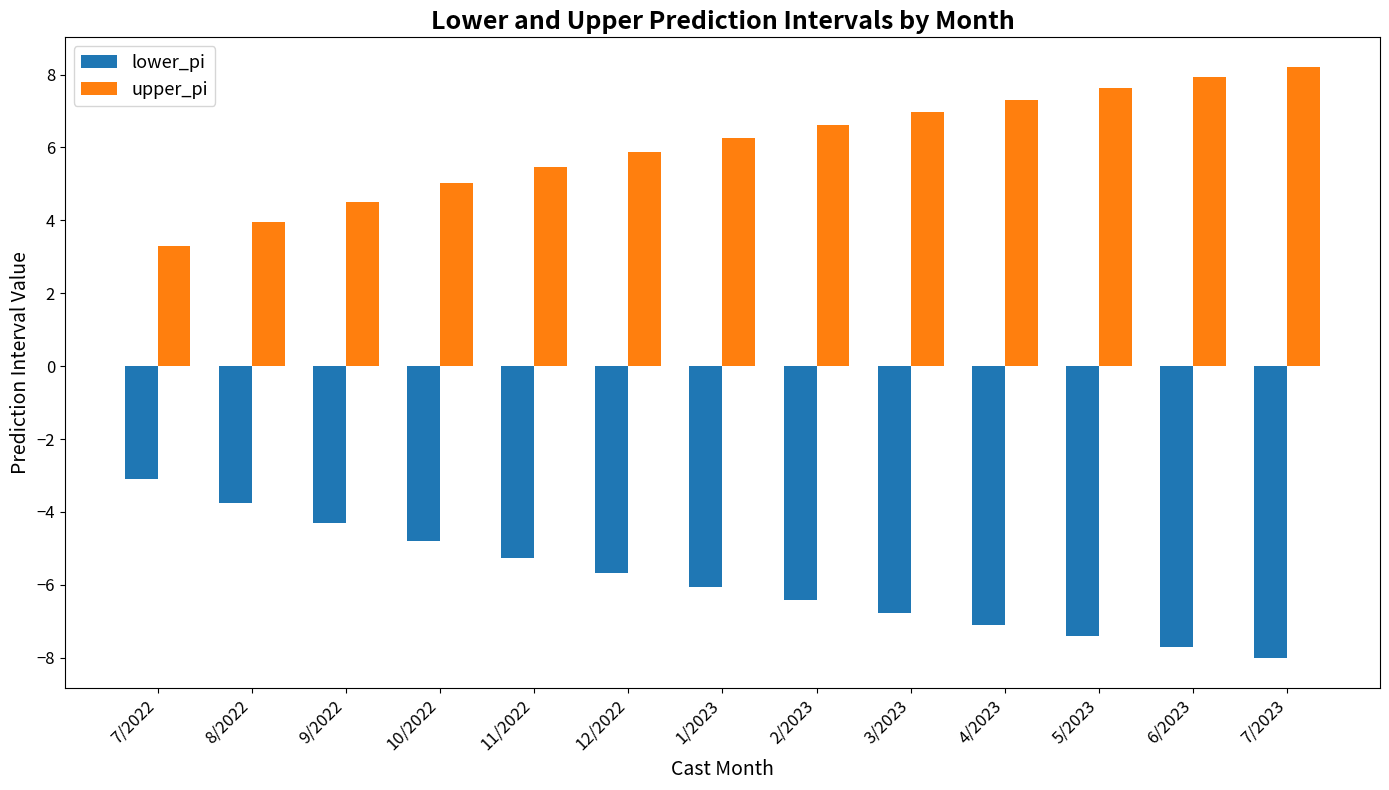

Reading left to right, what are all the values shown in this chart?

lower_pi: 7/2022=-3.1	8/2022=-3.8	9/2022=-4.3	10/2022=-4.8	11/2022=-5.3	12/2022=-5.7	1/2023=-6.1	2/2023=-6.4	3/2023=-6.8	4/2023=-7.1	5/2023=-7.4	6/2023=-7.7	7/2023=-8.0
upper_pi: 7/2022=3.3	8/2022=4.0	9/2022=4.5	10/2022=5.0	11/2022=5.5	12/2022=5.9	1/2023=6.3	2/2023=6.6	3/2023=7.0	4/2023=7.3	5/2023=7.6	6/2023=7.9	7/2023=8.2